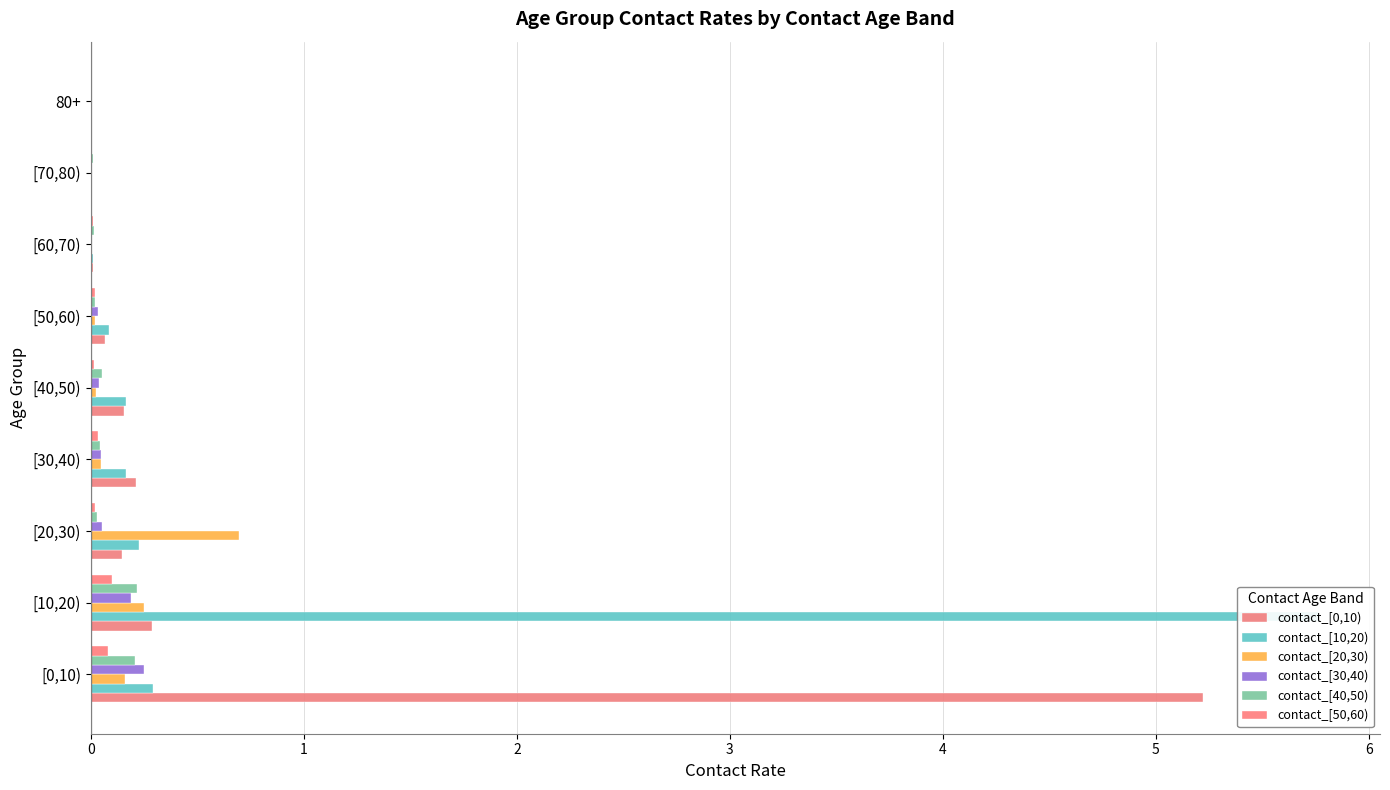

How many positive values does the contact_[10,20) series have?

8